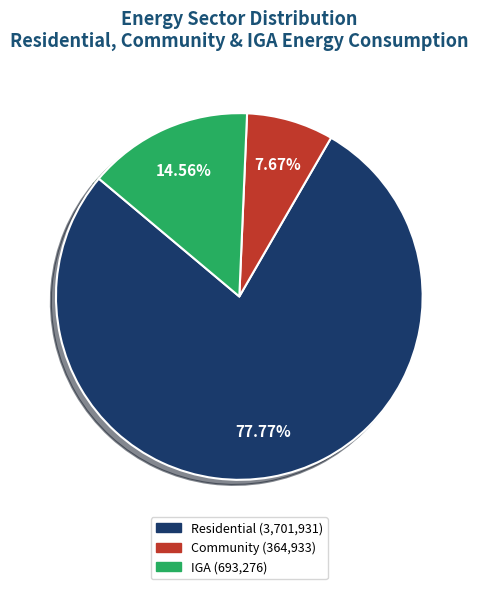

Which has a higher value, Residential or IGA?

Residential